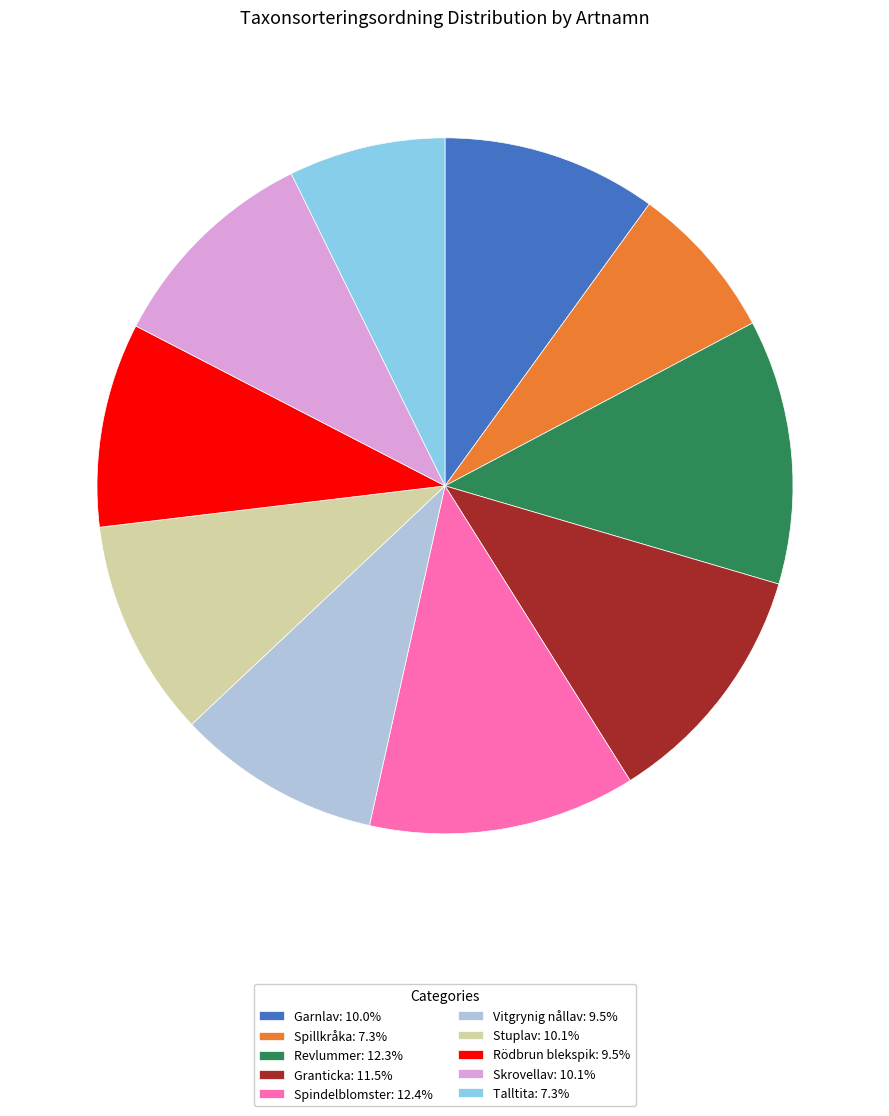

Is there any slice that represents more than half of the pie?

No